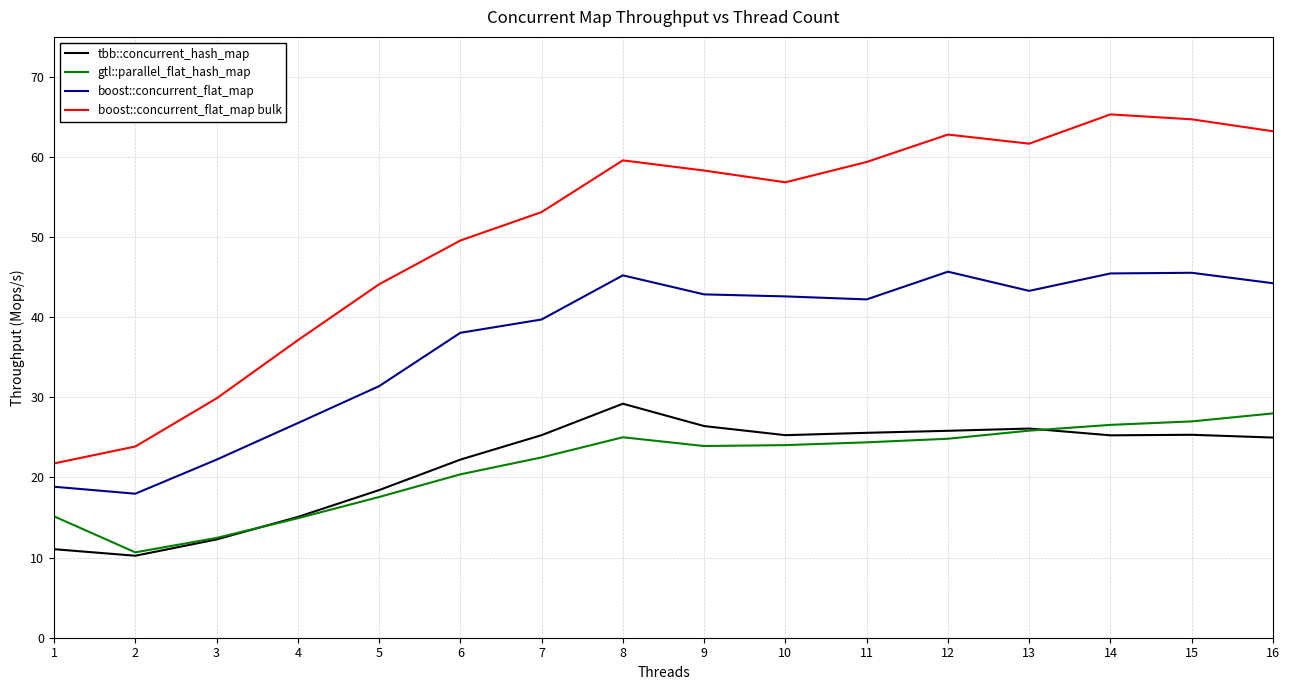

At which label is boost::concurrent_flat_map bulk closest to 43?

5